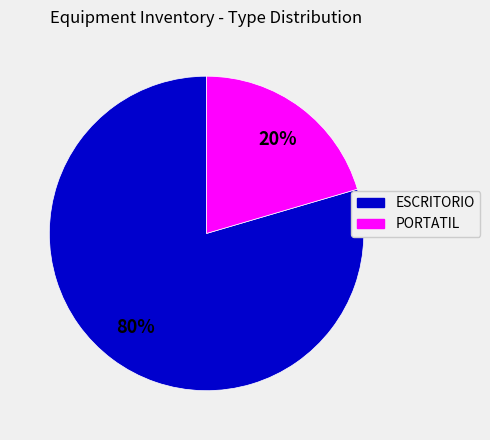

To the nearest percent, what percentage of the pie is PORTATIL?

20%